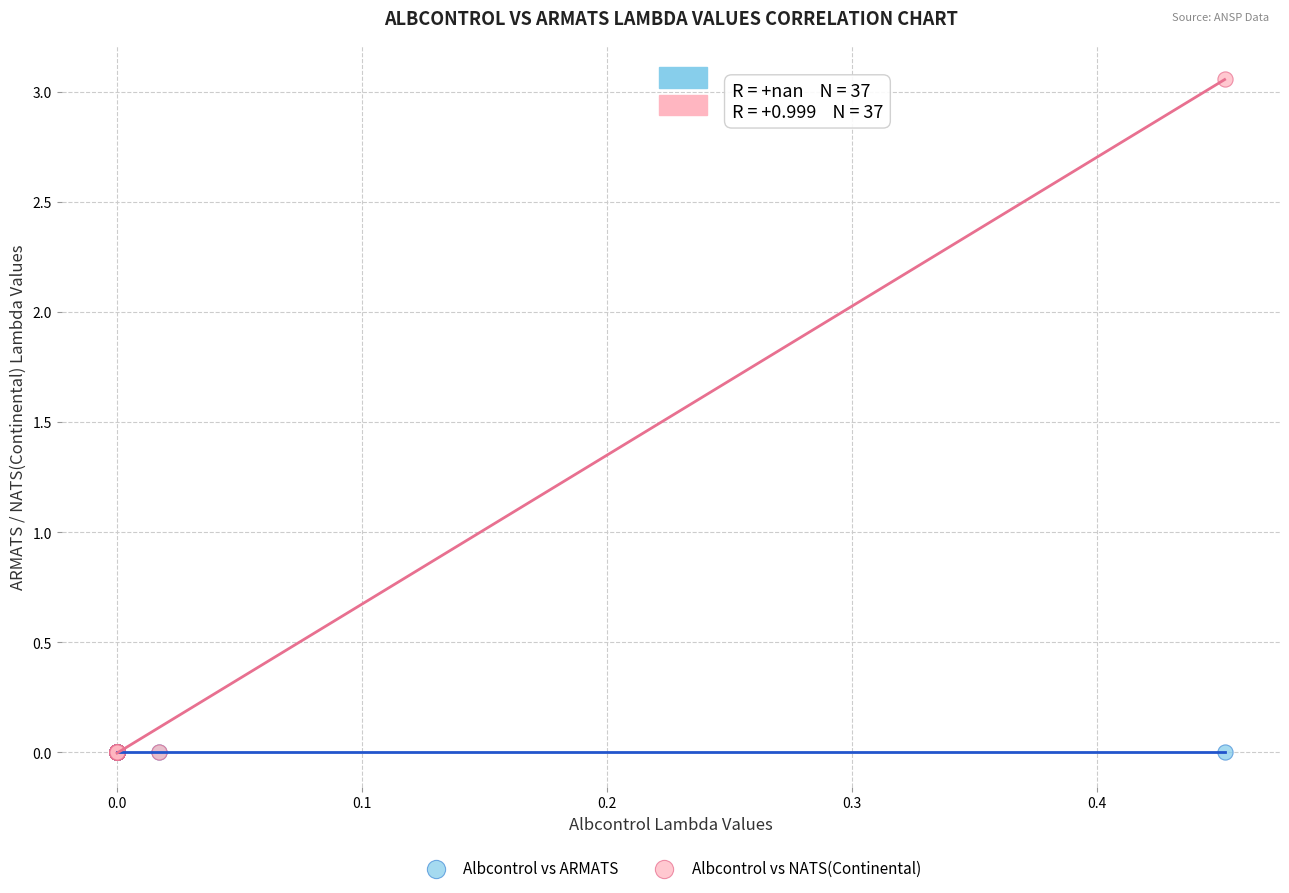

Which series reaches the maximum Y coordinate?

Albcontrol vs NATS(Continental)